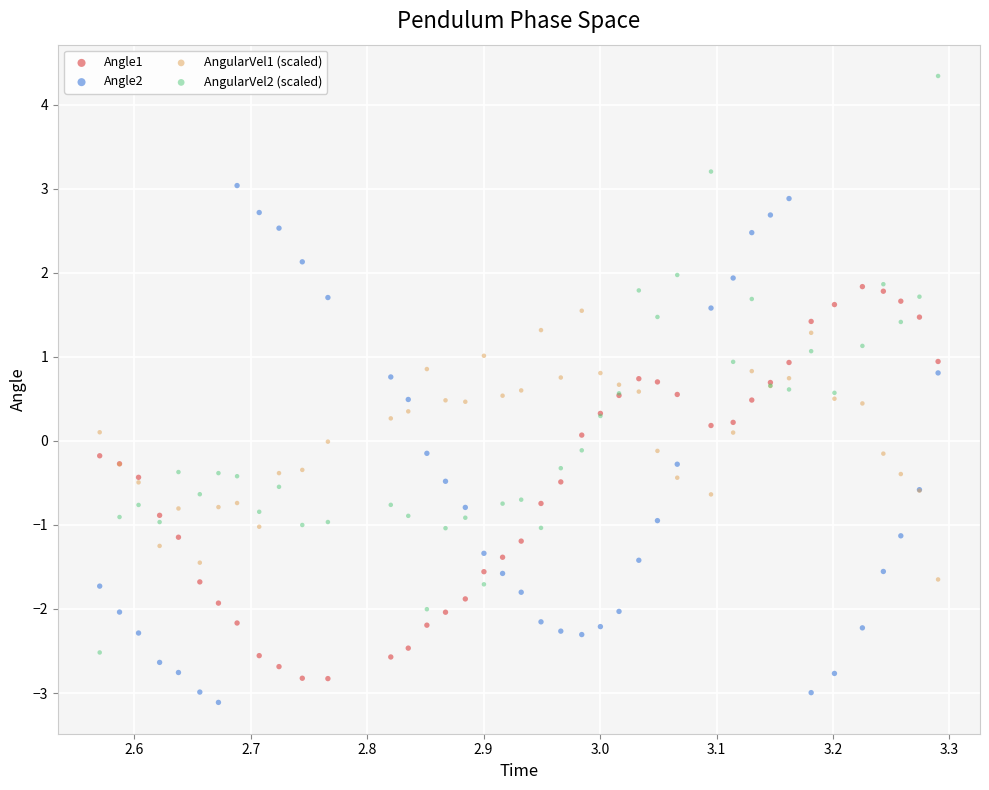

Which series has the widest spread of Y values?

AngularVel2 (scaled)